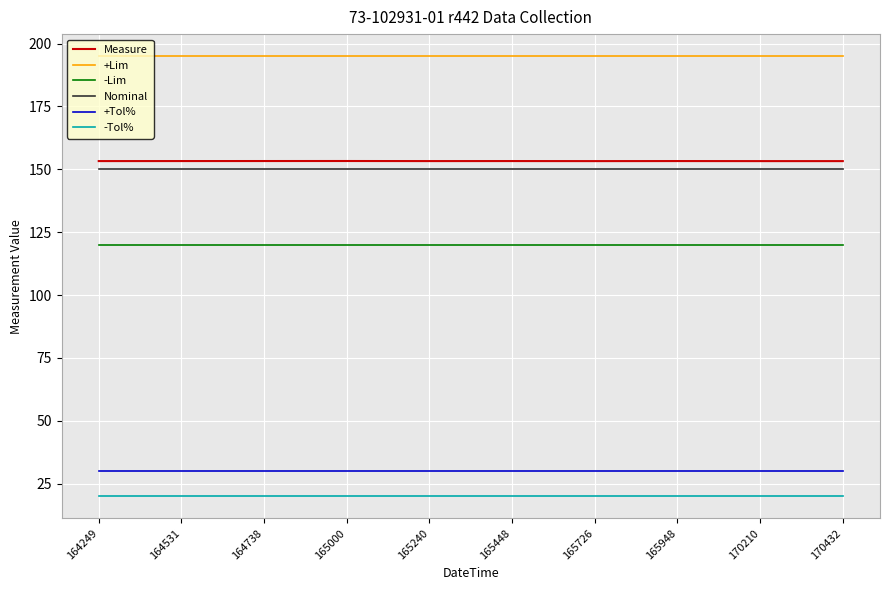

Which series has the largest range (max minus min)?

Measure